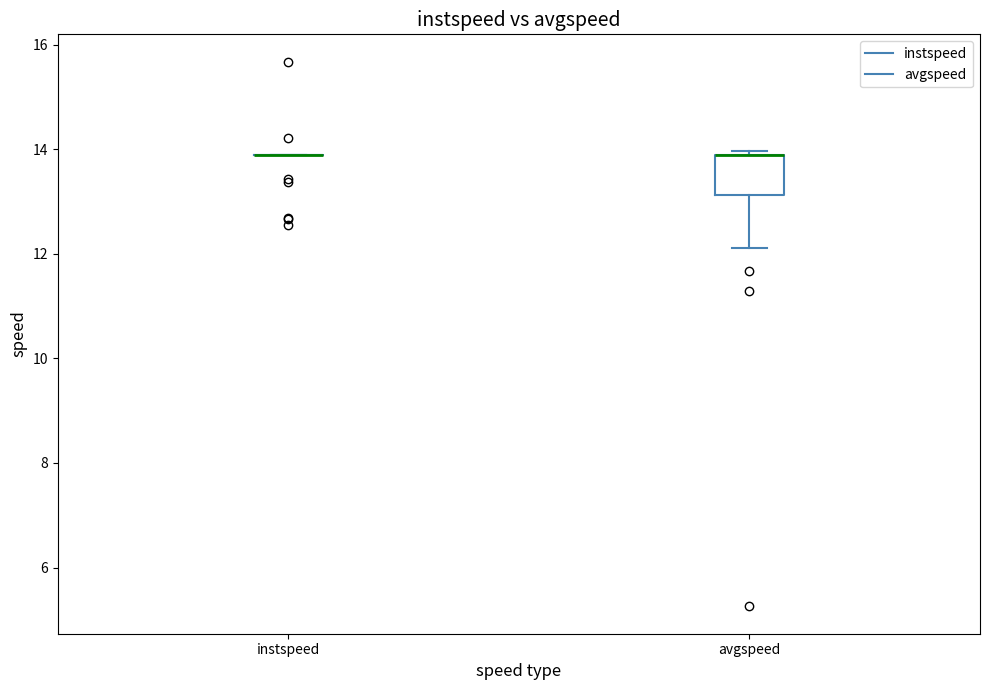

Comparing the boxes themselves (not the whiskers), which one is the tallest?

avgspeed